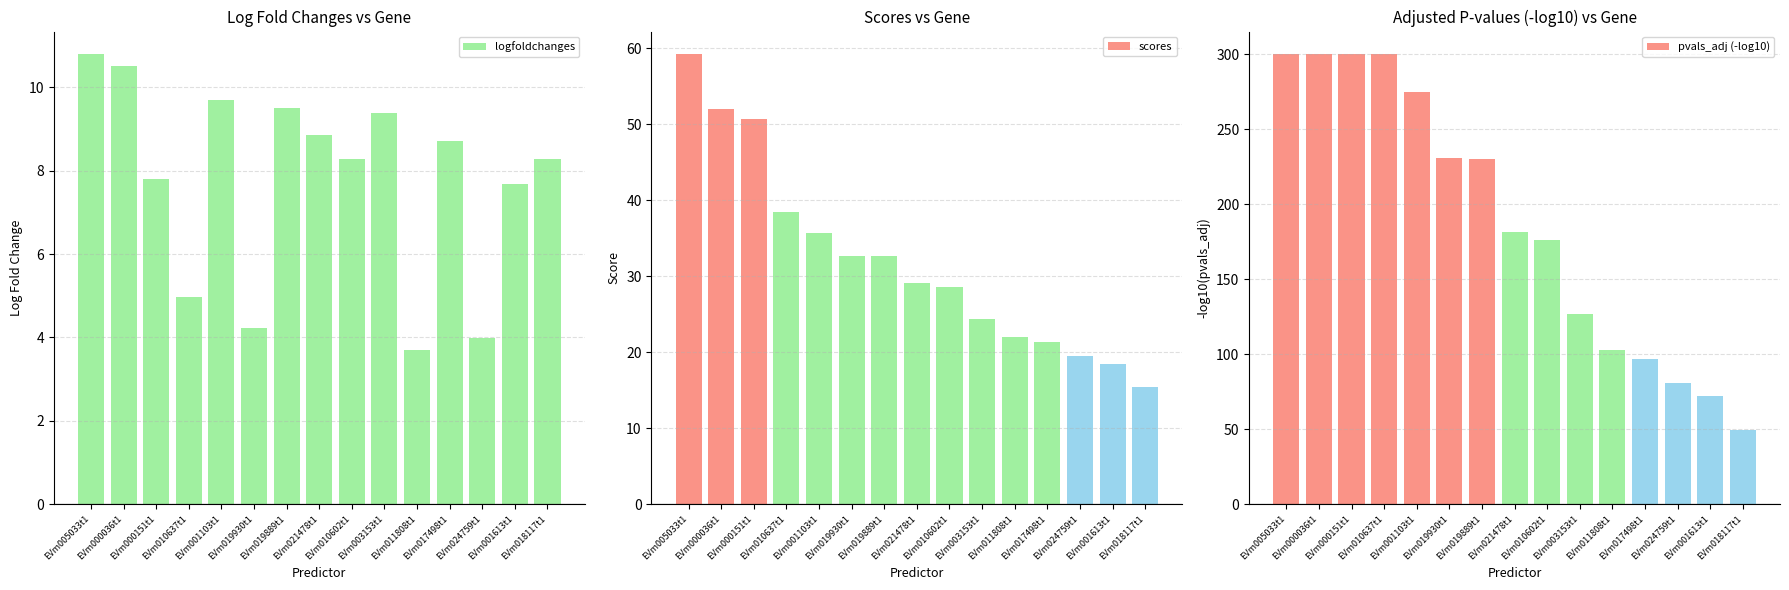

True or false: scores has a value of 10.8 at EVm003153t1.

False